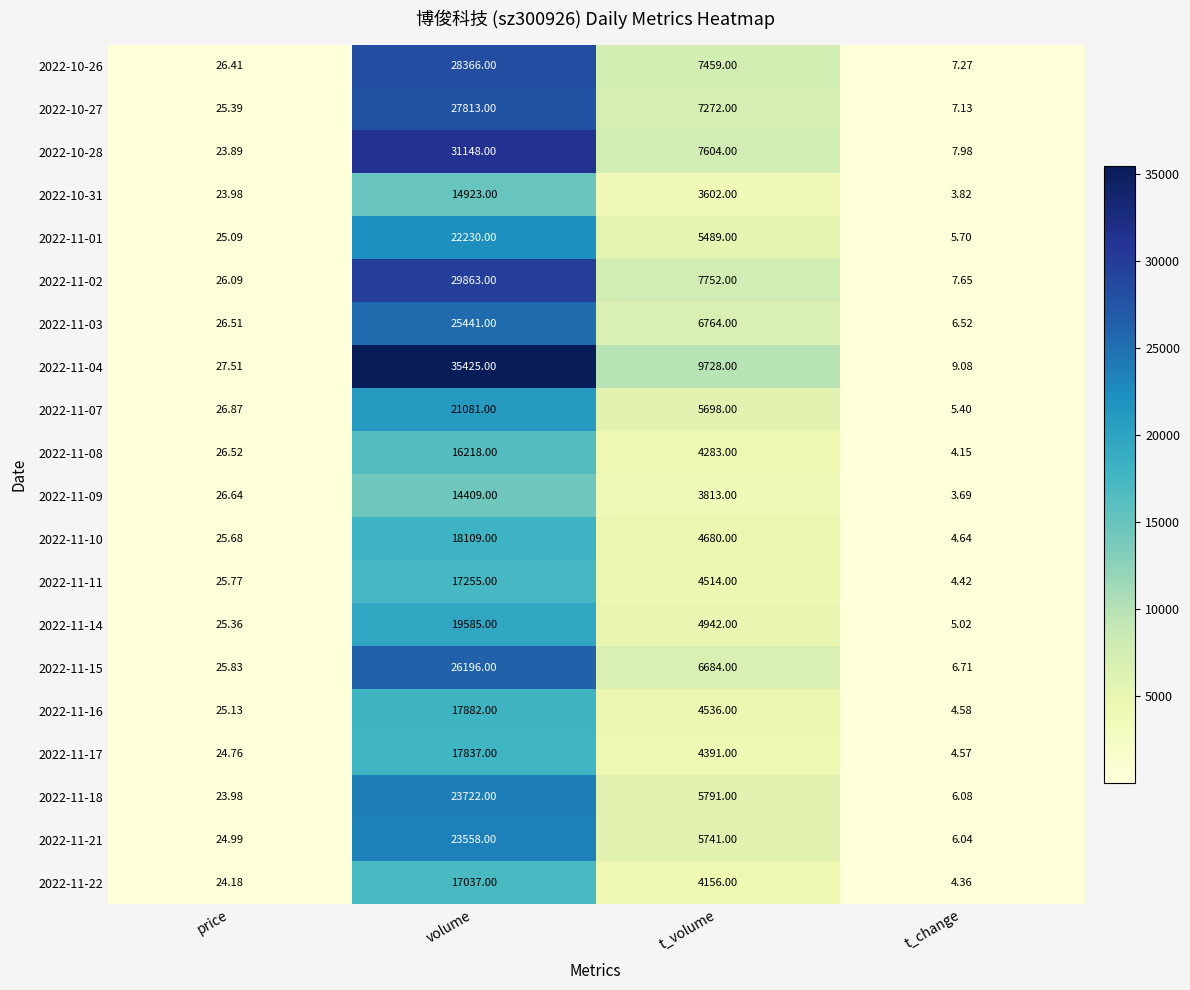

At which label does 2022-11-04 reach its peak?

volume